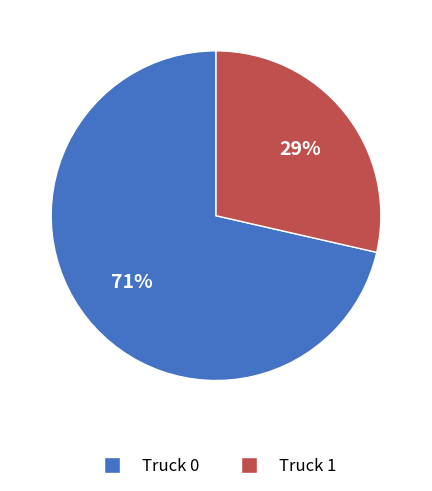

True or false: Truck 0 accounts for 71% of the total.

True